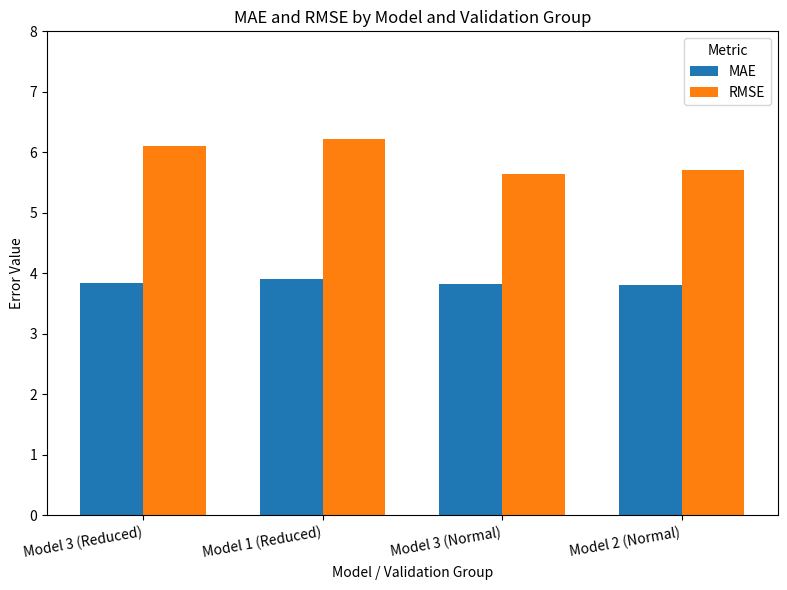

How many groups of bars are there?

4